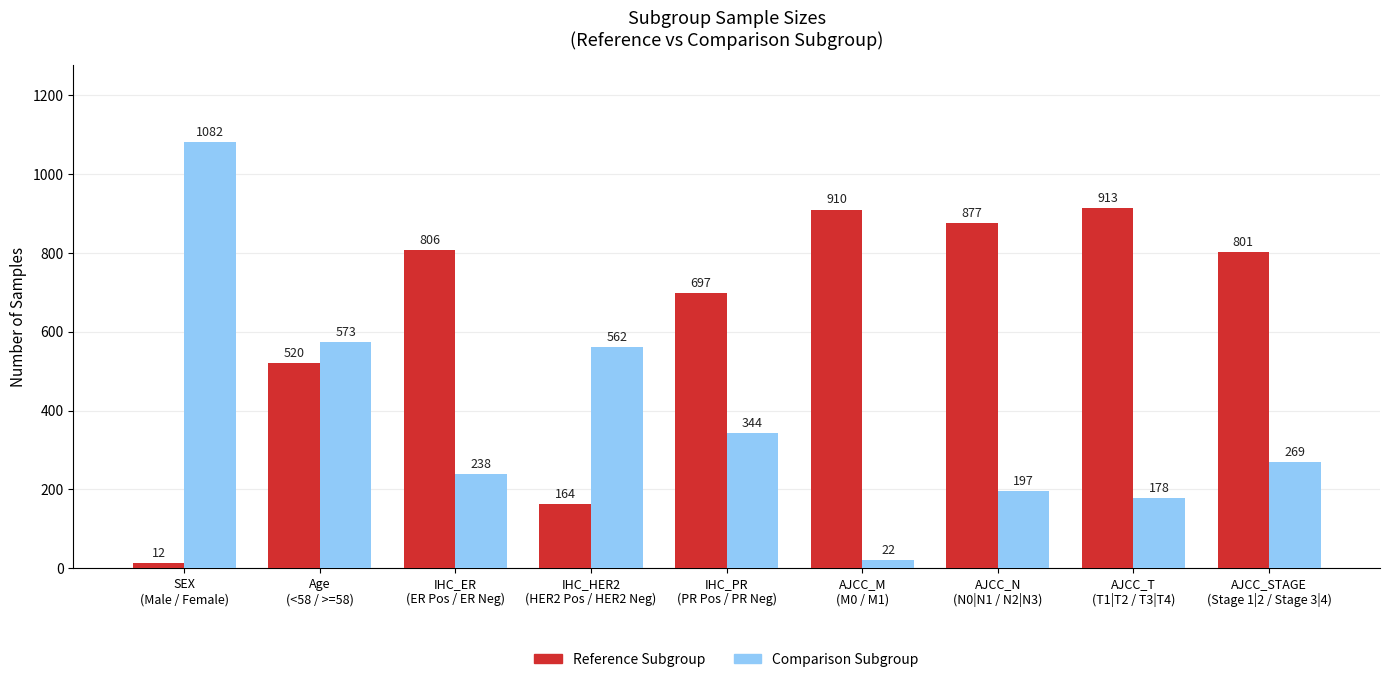

What is the maximum value shown in the chart?

1082